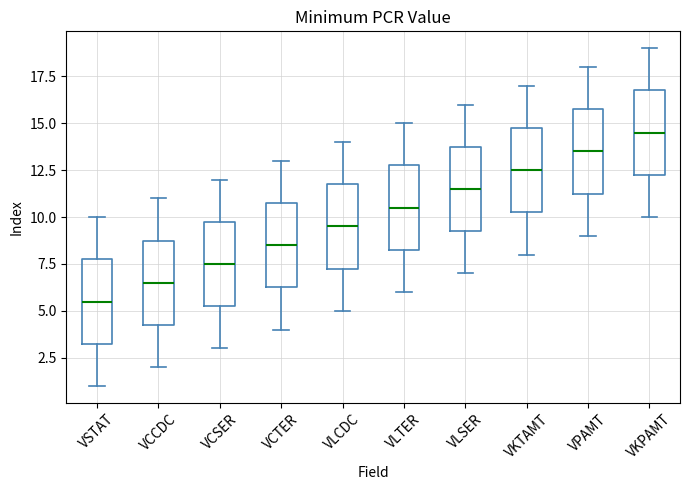

Which box has the lowest median line?

VSTAT